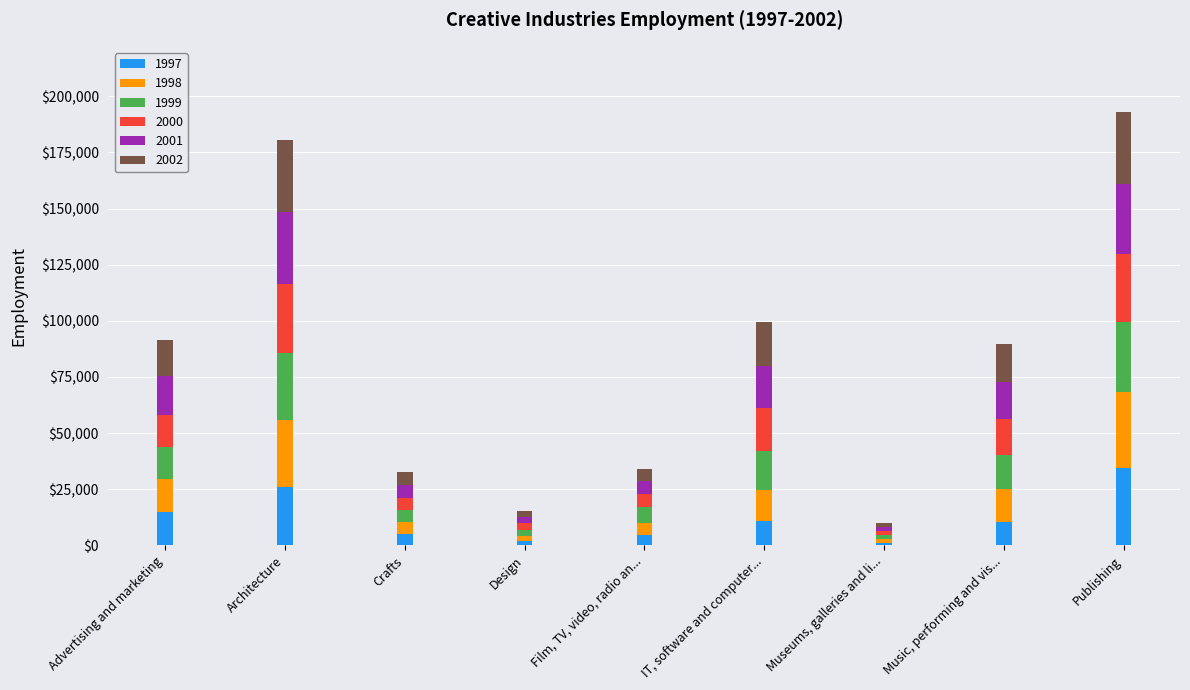

What is the total value across all series at Crafts?

32785.9